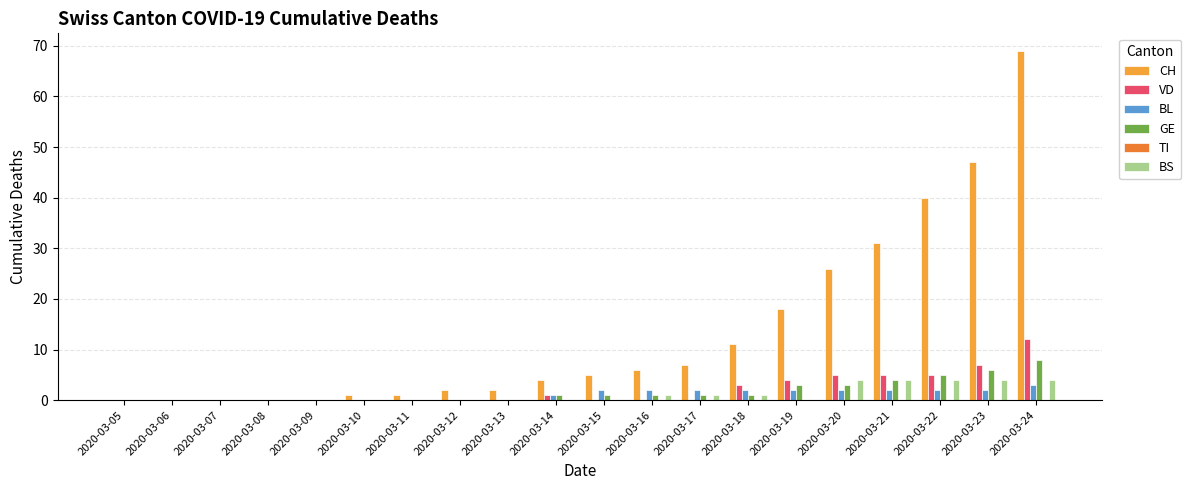

What is the average value of the BL series?

1